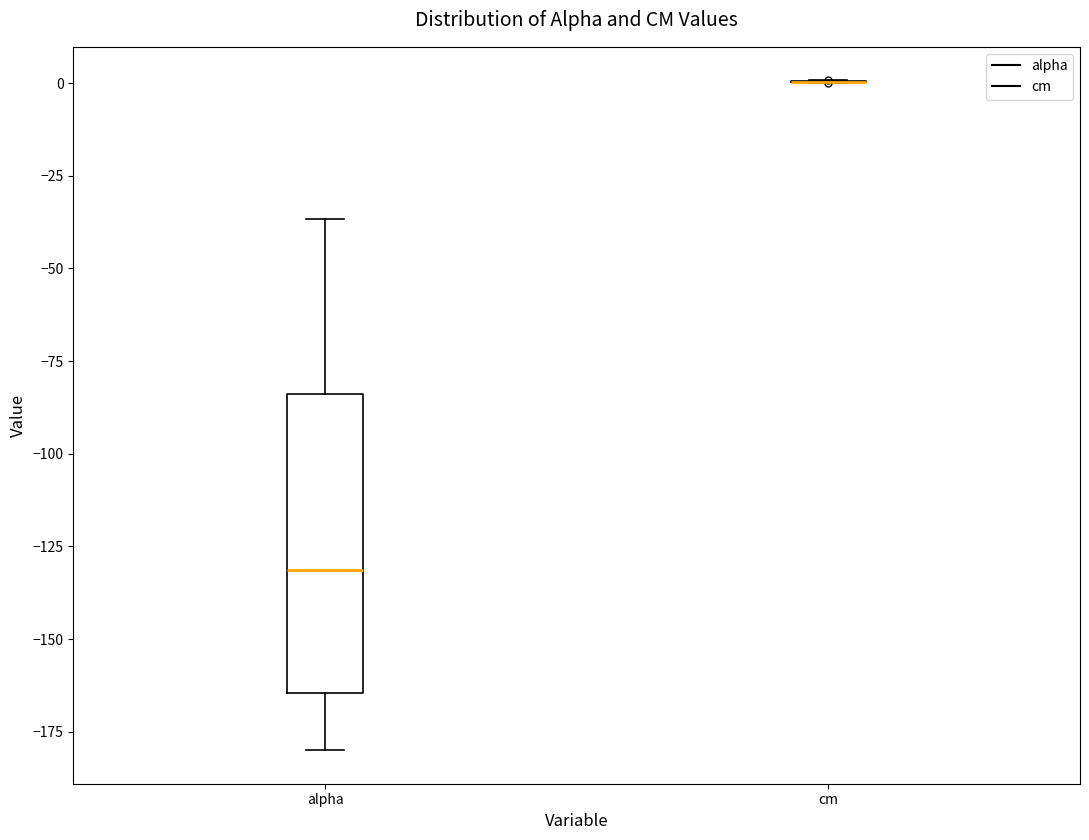

Comparing the boxes themselves (not the whiskers), which one is the tallest?

alpha